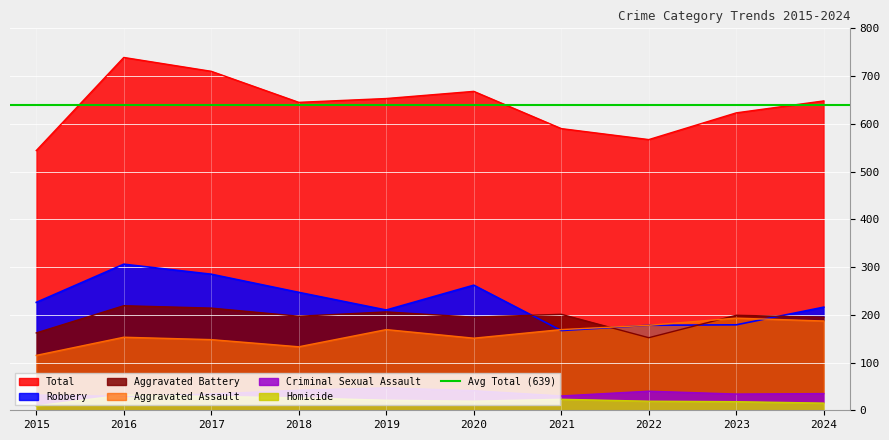

Where is Aggravated Assault nearest to the value 154?

2016